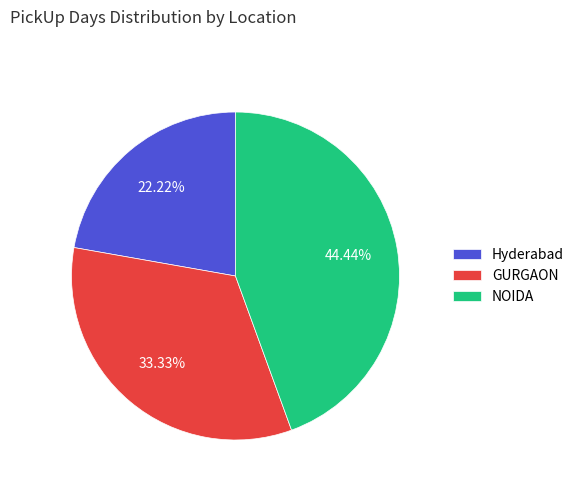

Which has a higher value, Hyderabad or GURGAON?

GURGAON